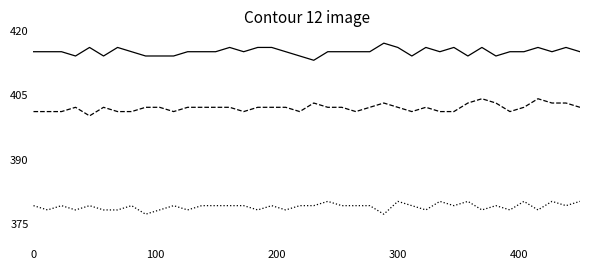

What is the maximum value shown in the chart?

417